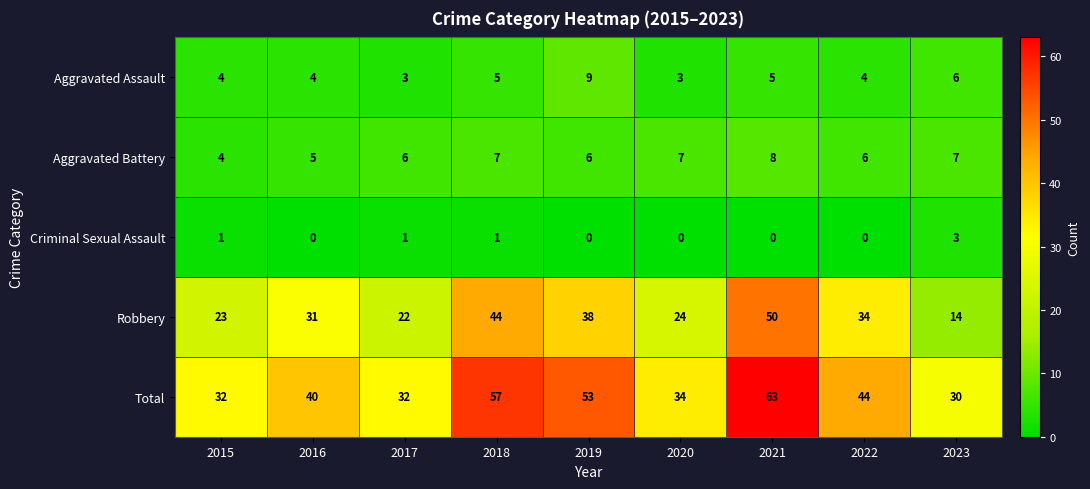

List the series in order of their peak value, lowest first.

Criminal Sexual Assault, Aggravated Battery, Aggravated Assault, Robbery, Total